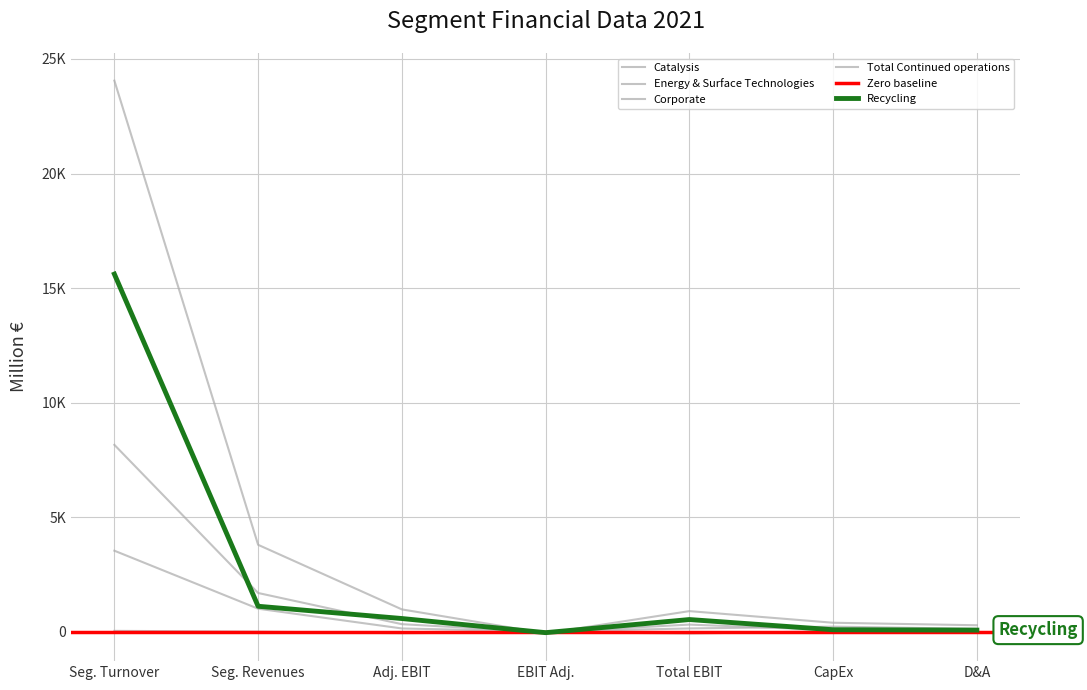

At which label is Recycling closest to 7782?

Seg. Revenues